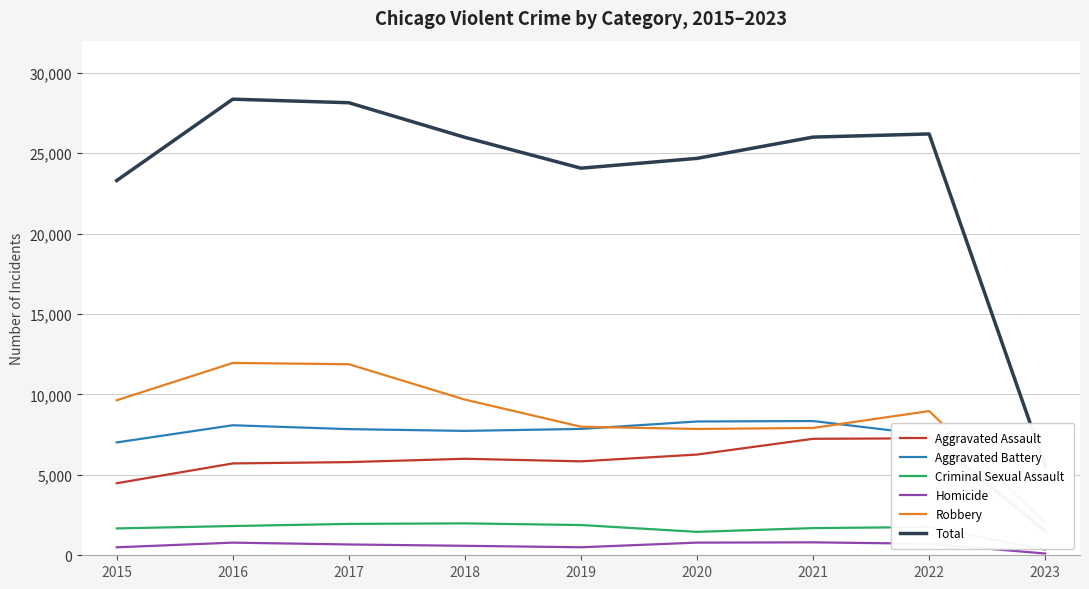

What is the greatest value displayed?

28362